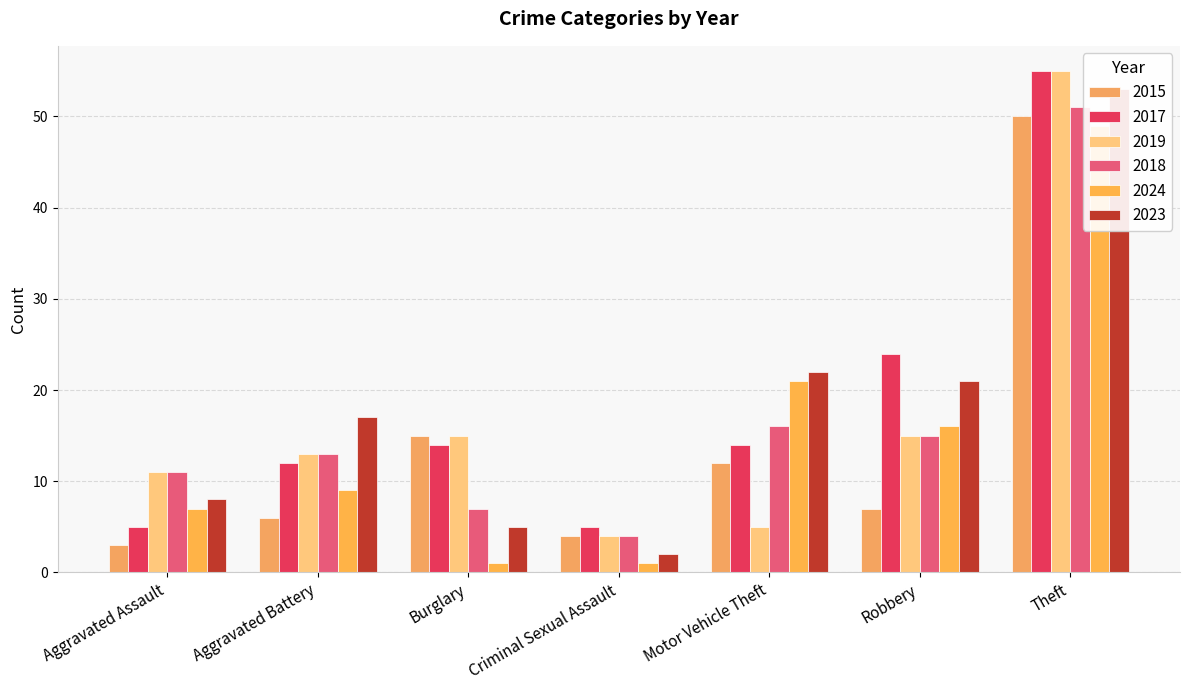

Rank the series by their maximum value, from lowest to highest.

2024, 2015, 2018, 2023, 2017, 2019